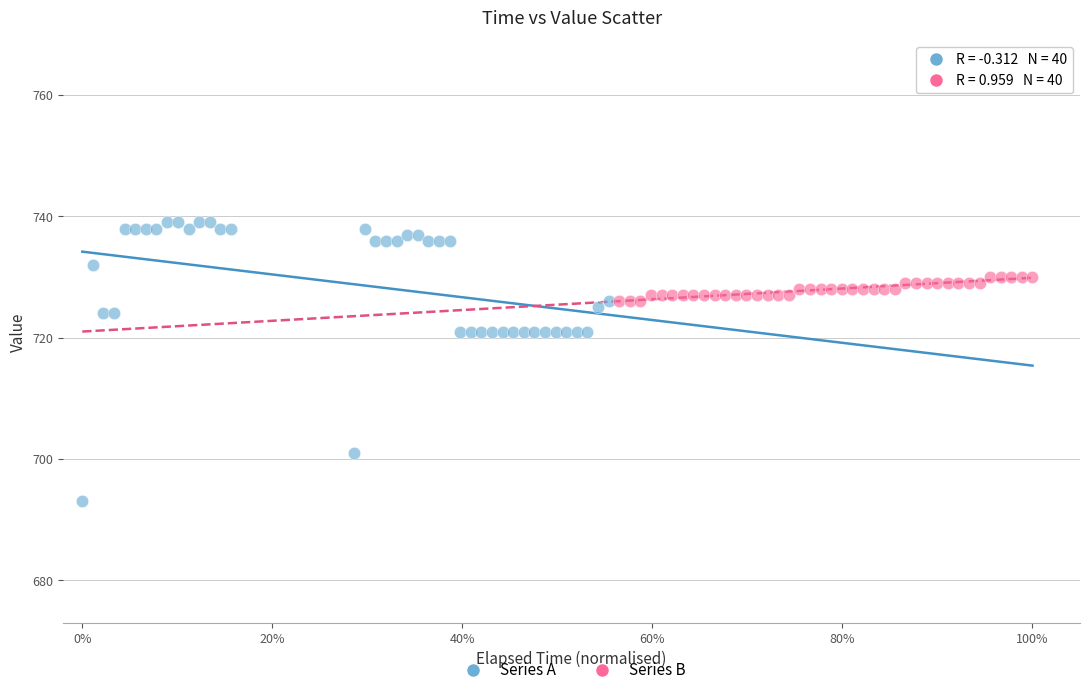

Which series reaches the minimum Y coordinate?

Series A